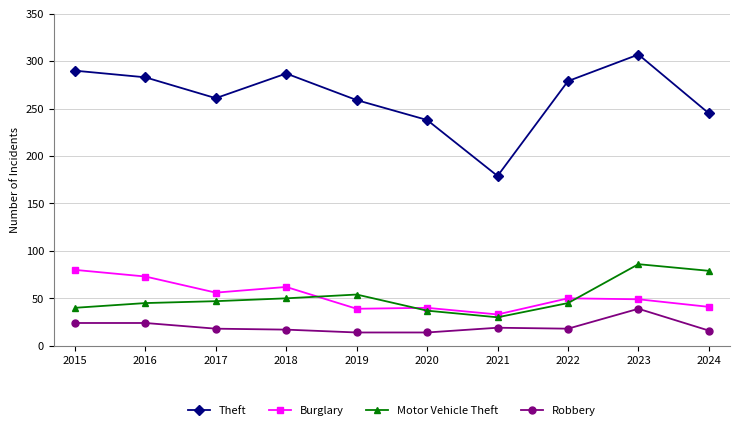

At which category does Theft reach its first local peak?

2018